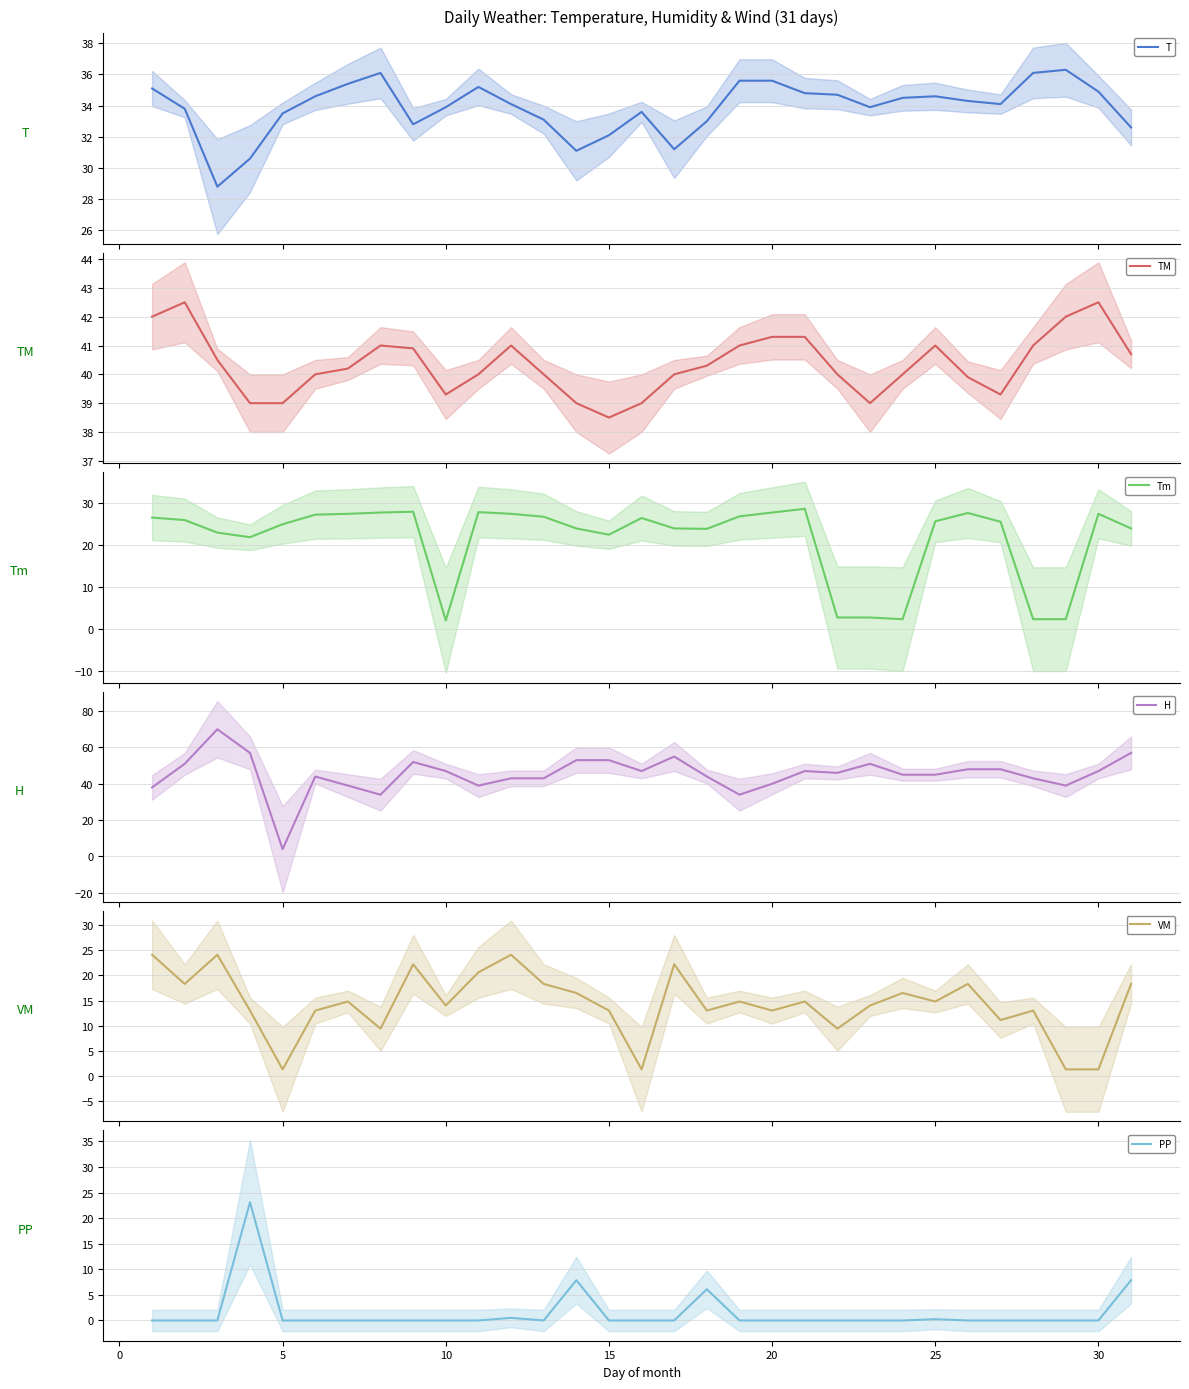

Is the value of VM at 25 greater than the value of PP at 20?

Yes